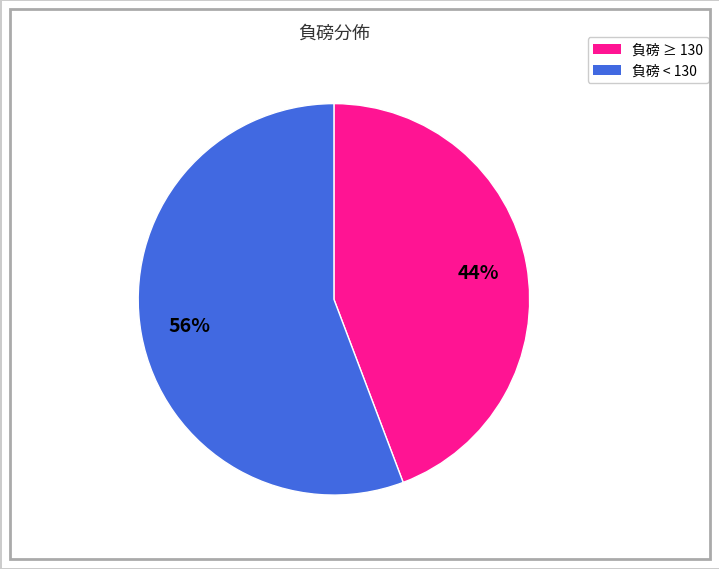

Is there a majority slice in this chart?

Yes